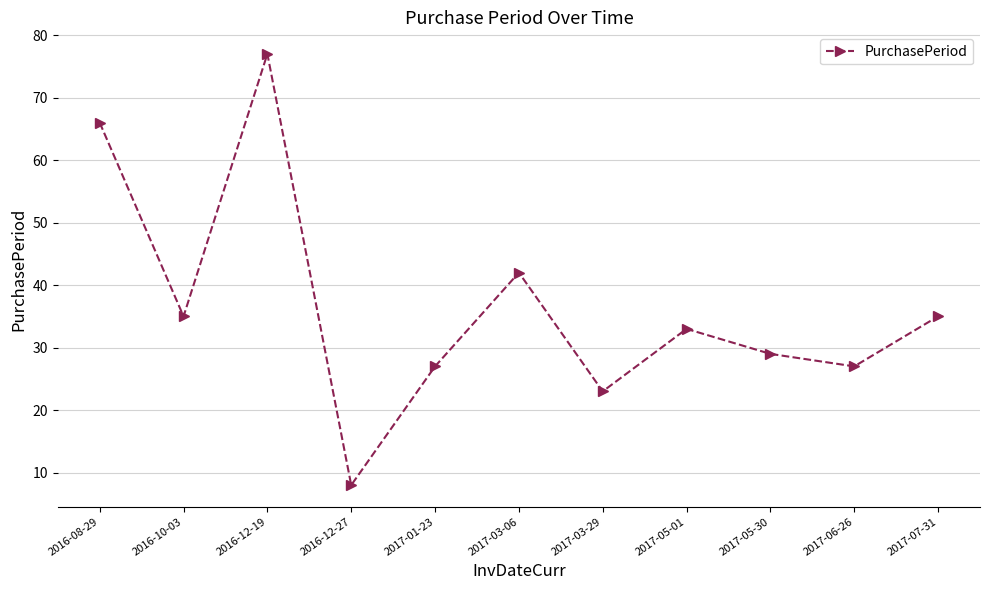

Approximately how many times larger is the value at 2017-06-26 compared to 2017-07-31?

0.8